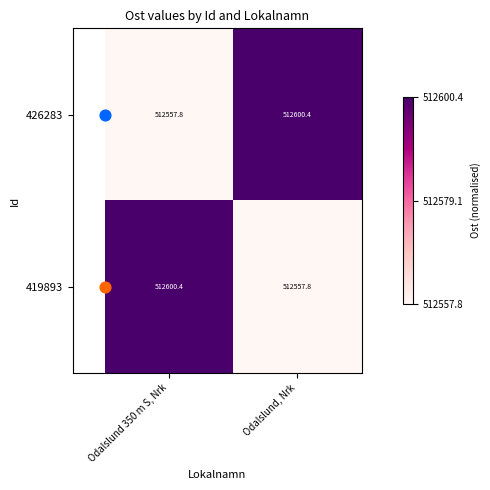

At Odalslund, Nrk, list the series in order from smallest to largest.

419893, 426283